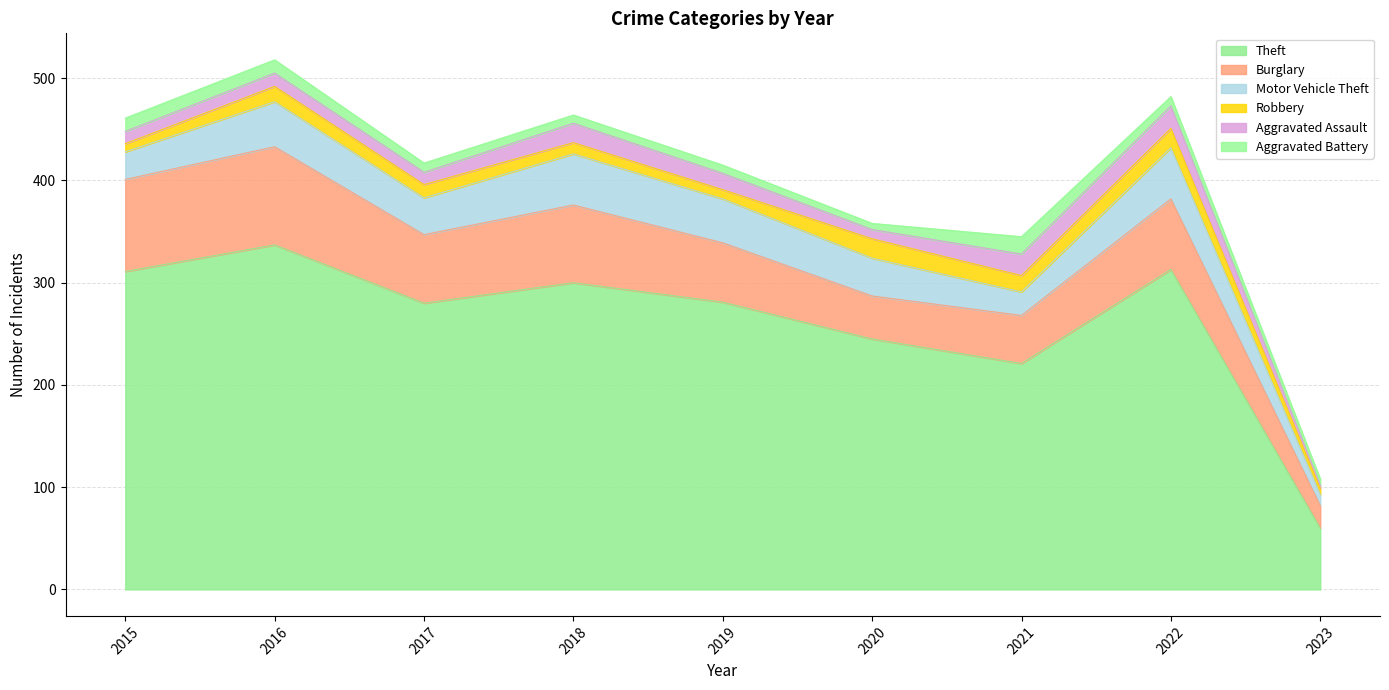

Reading right to left, what are all the values shown in this chart?

Theft: 2023=60	2022=313	2021=221	2020=245	2019=281	2018=300	2017=280	2016=337	2015=311
Burglary: 2023=22	2022=69	2021=47	2020=42	2019=58	2018=76	2017=67	2016=96	2015=90
Motor Vehicle Theft: 2023=11	2022=50	2021=23	2020=37	2019=43	2018=50	2017=36	2016=44	2015=27
Robbery: 2023=6	2022=19	2021=16	2020=19	2019=9	2018=11	2017=13	2016=15	2015=8
Aggravated Assault: 2023=3	2022=22	2021=21	2020=9	2019=16	2018=19	2017=12	2016=13	2015=12
Aggravated Battery: 2023=6	2022=9	2021=17	2020=6	2019=8	2018=8	2017=9	2016=13	2015=13